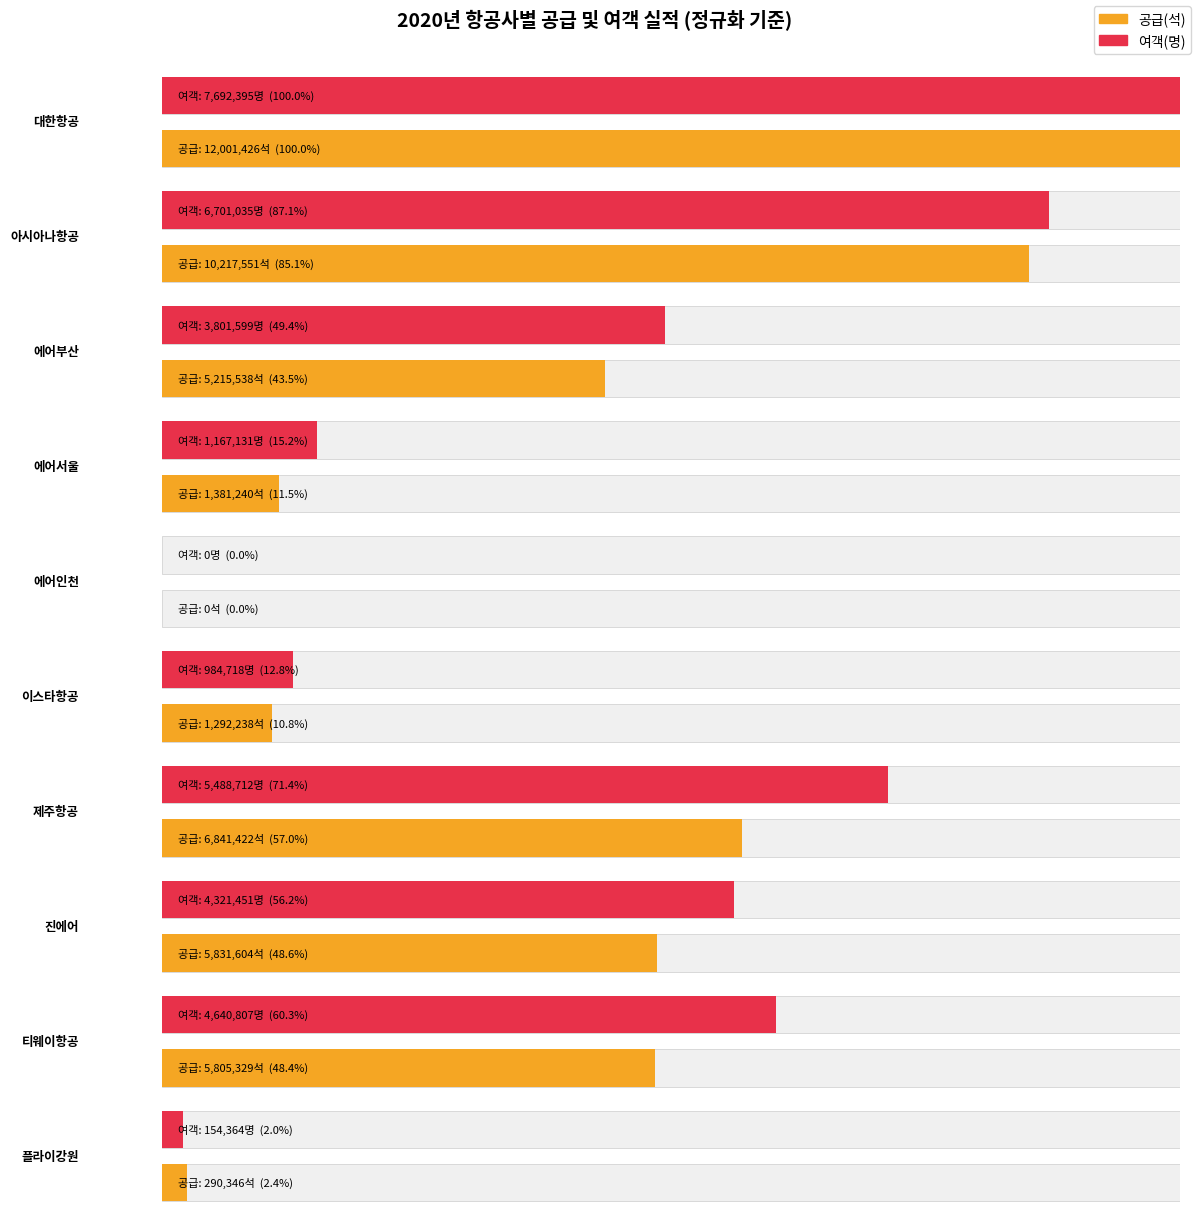

Which label corresponds to the largest value in the chart?

대한항공